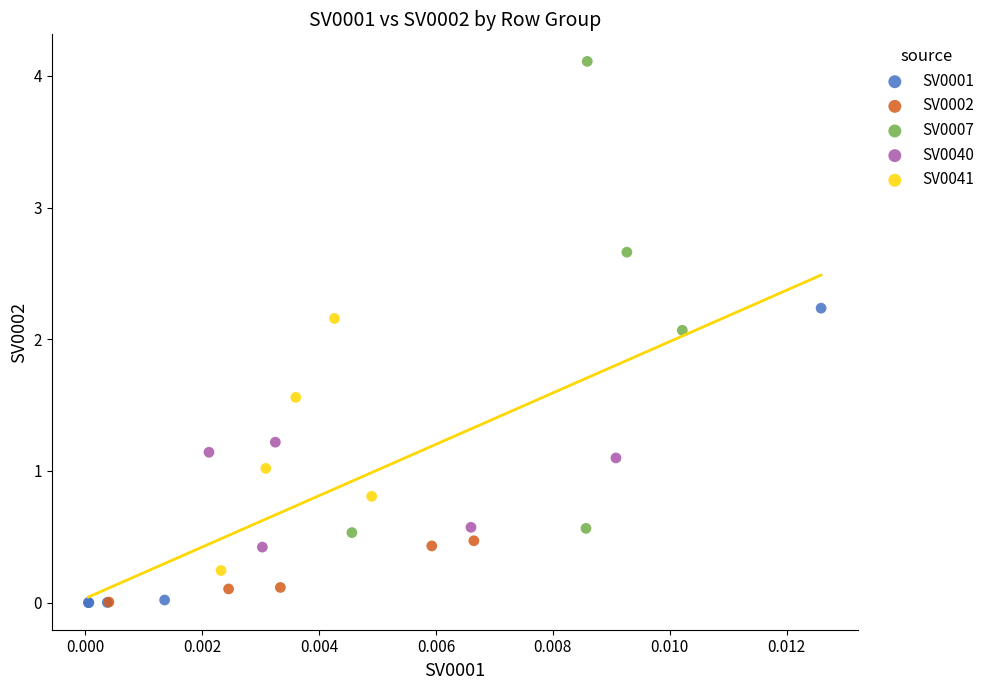

Which series reaches the maximum Y coordinate?

SV0007